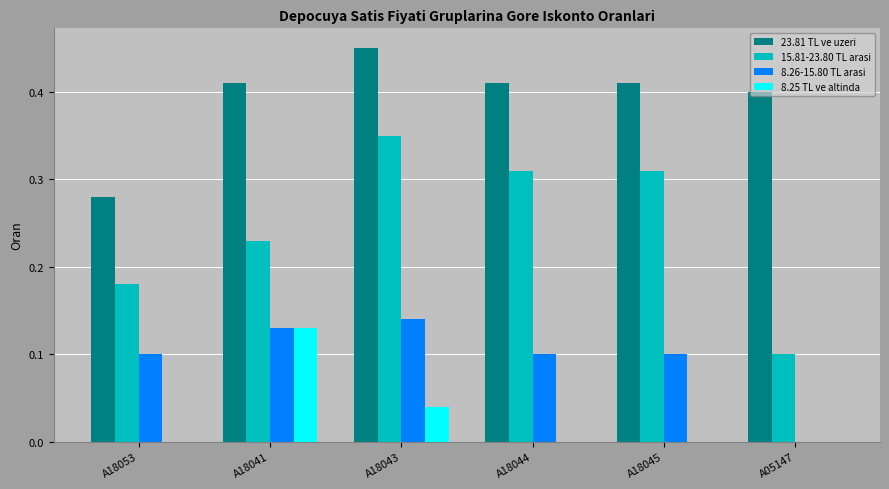

Which label corresponds to the largest value in the chart?

A18043